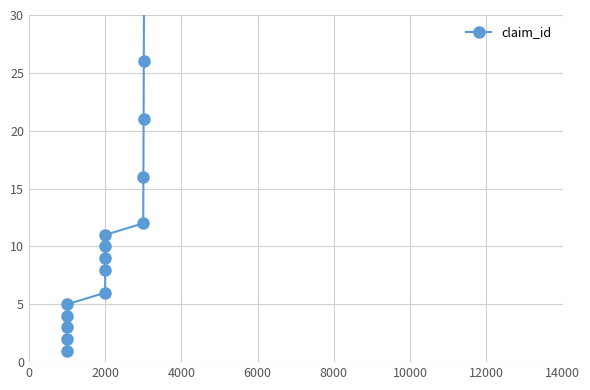

How many distinct data groups are displayed?

1